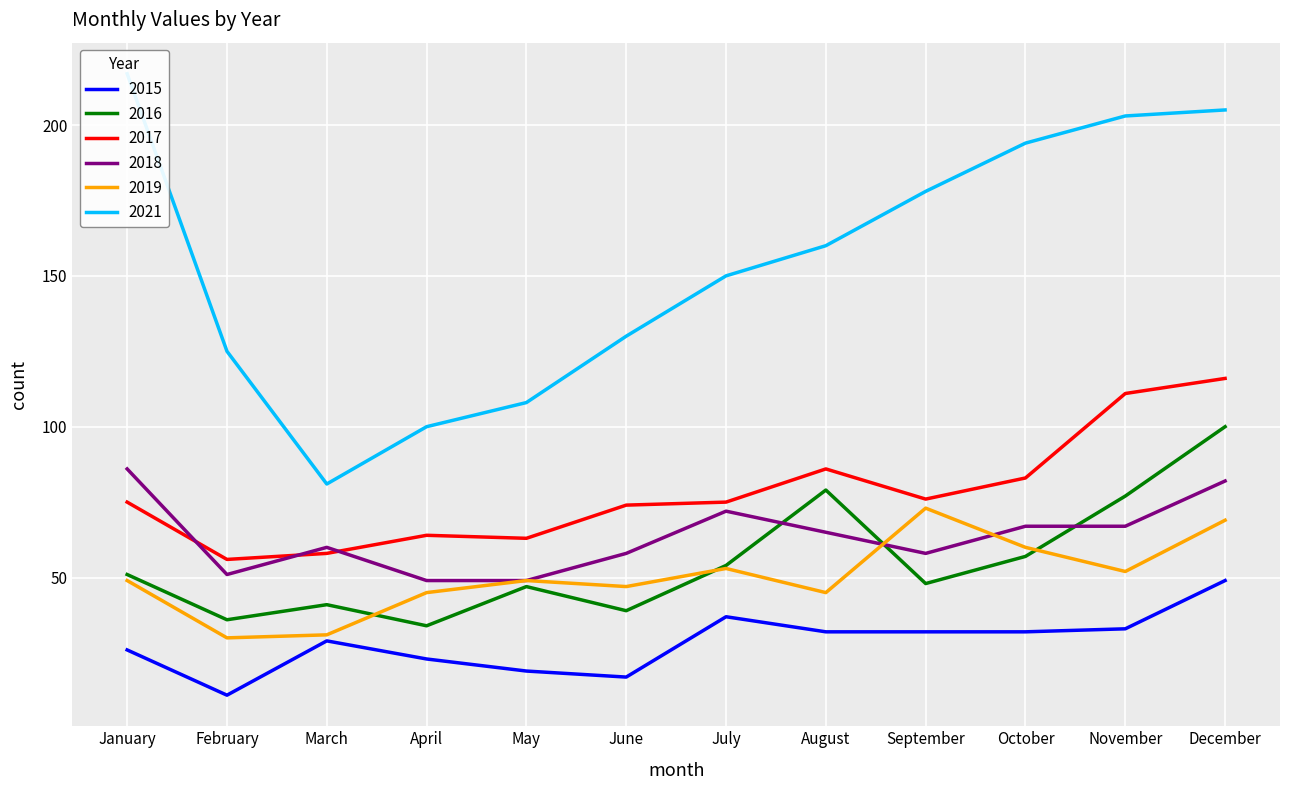

How many values in the 2018 series are below 65?

6